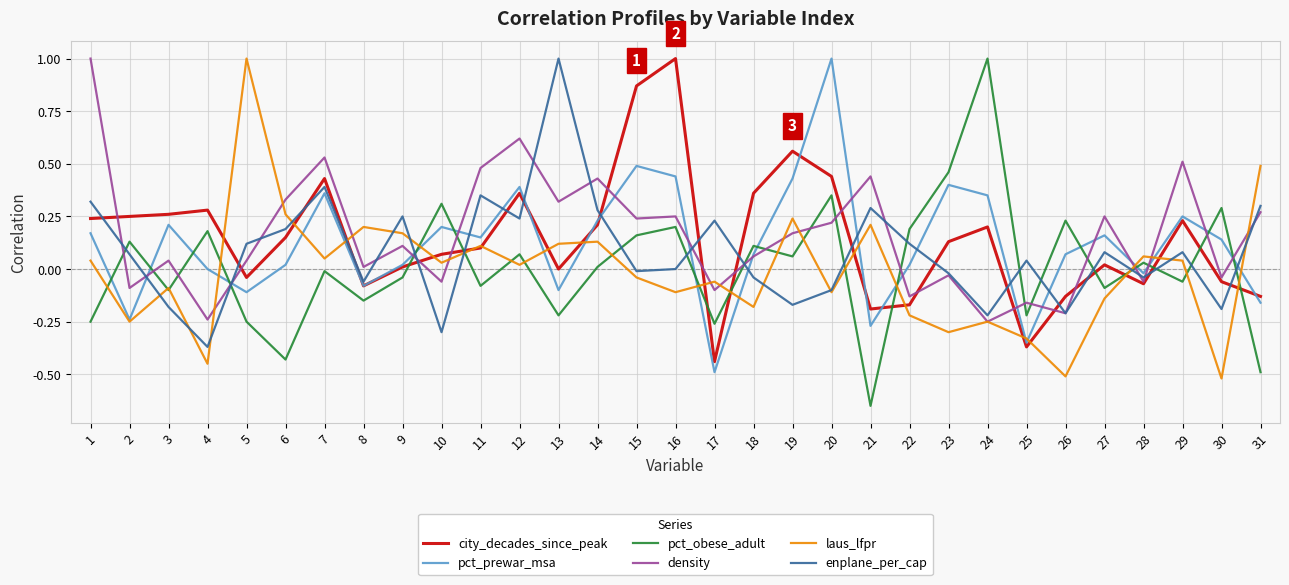

Between which two adjacent categories do pct_obese_adult and enplane_per_cap first intersect?

1 and 2